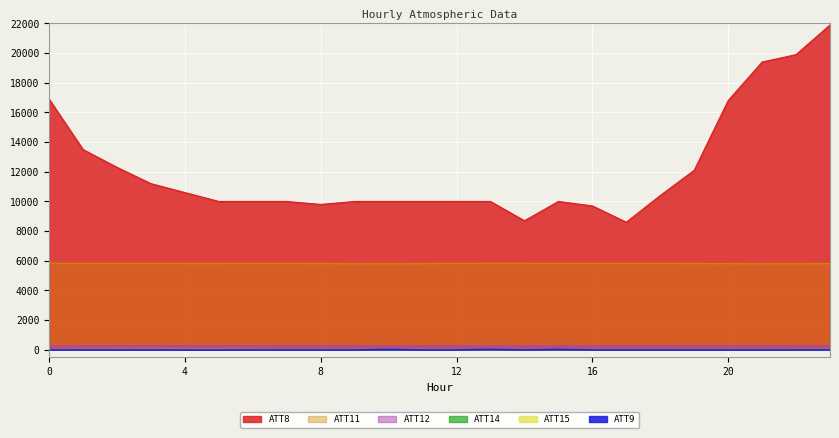

Where is the first local minimum for ATT15?

9